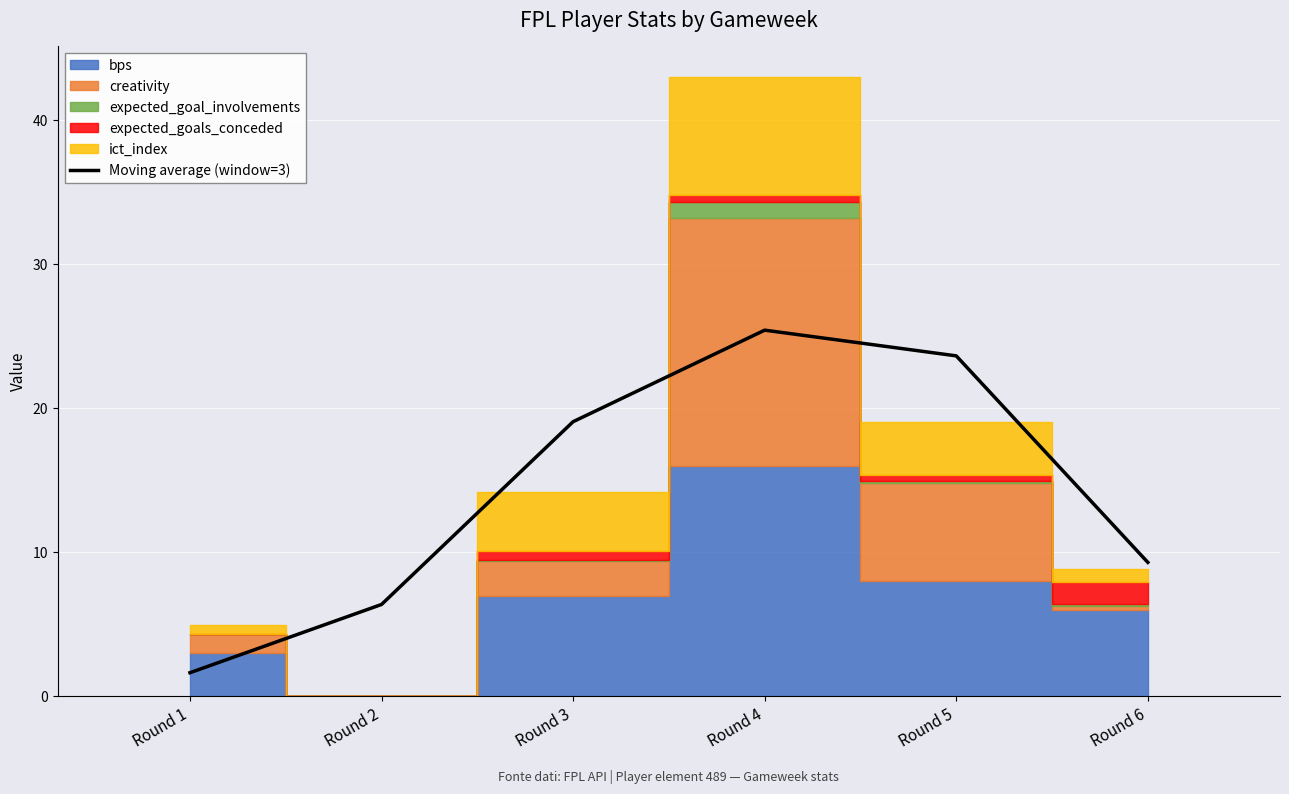

At which label does the data first exceed 19?

Round 3